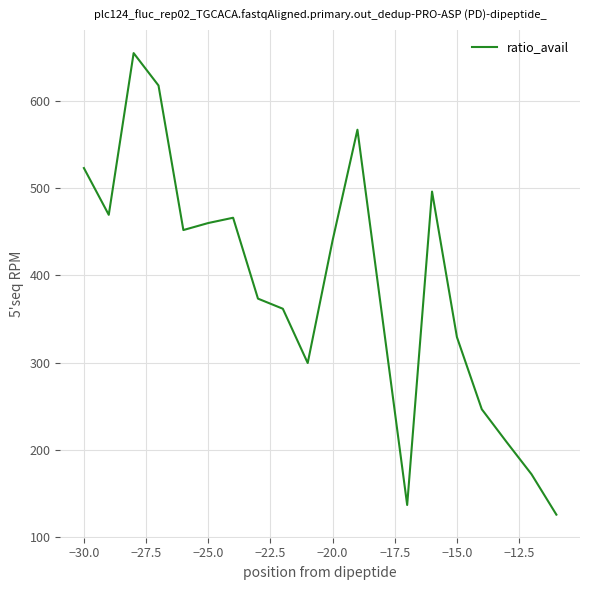

What is the difference between the maximum and minimum values?

530.3